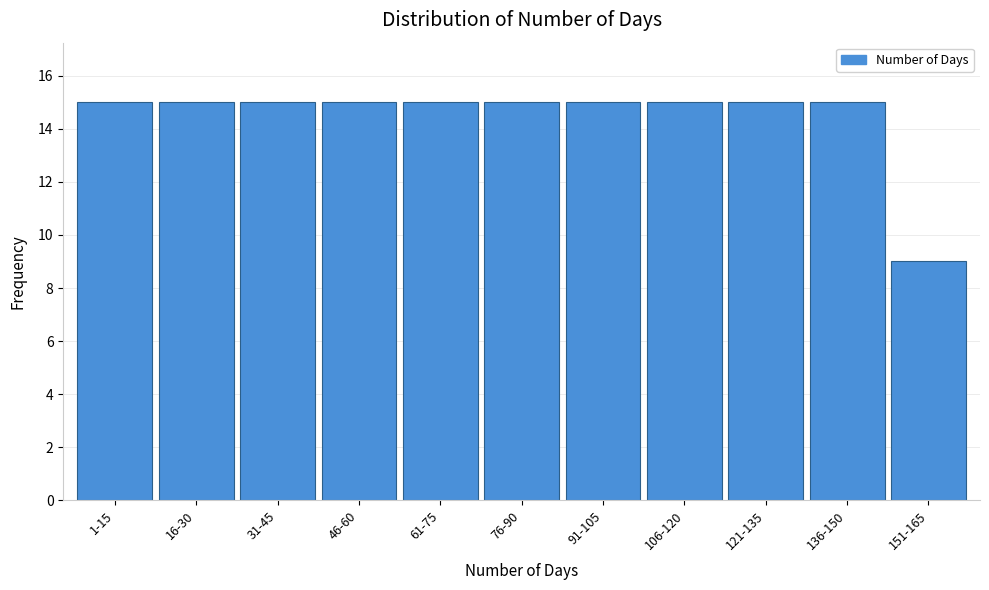

Reading left to right, extract all data points from this chart.

1-15=15	16-30=15	31-45=15	46-60=15	61-75=15	76-90=15	91-105=15	106-120=15	121-135=15	136-150=15	151-165=9